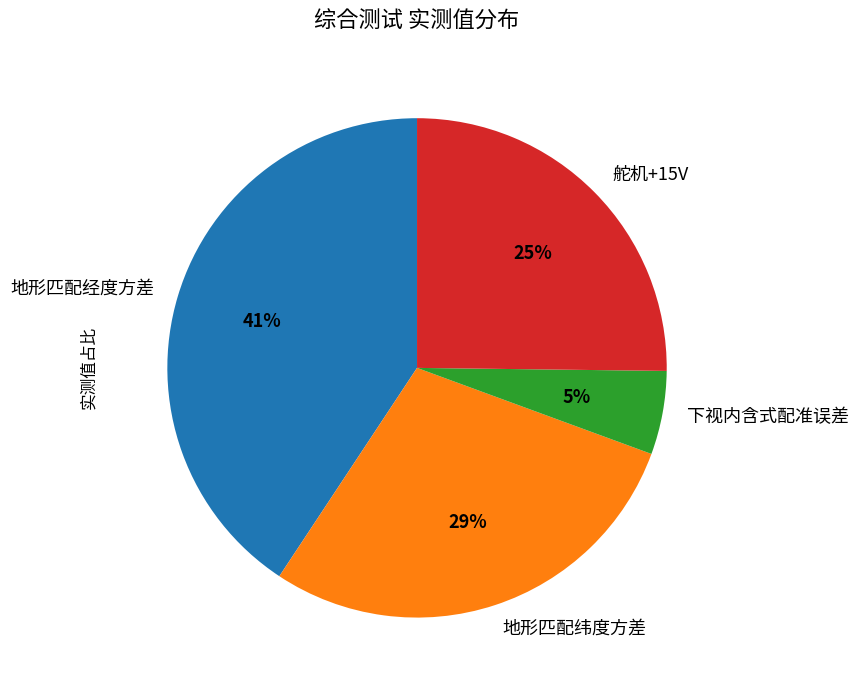

Which slice is the smallest?

下视内含式配准误差